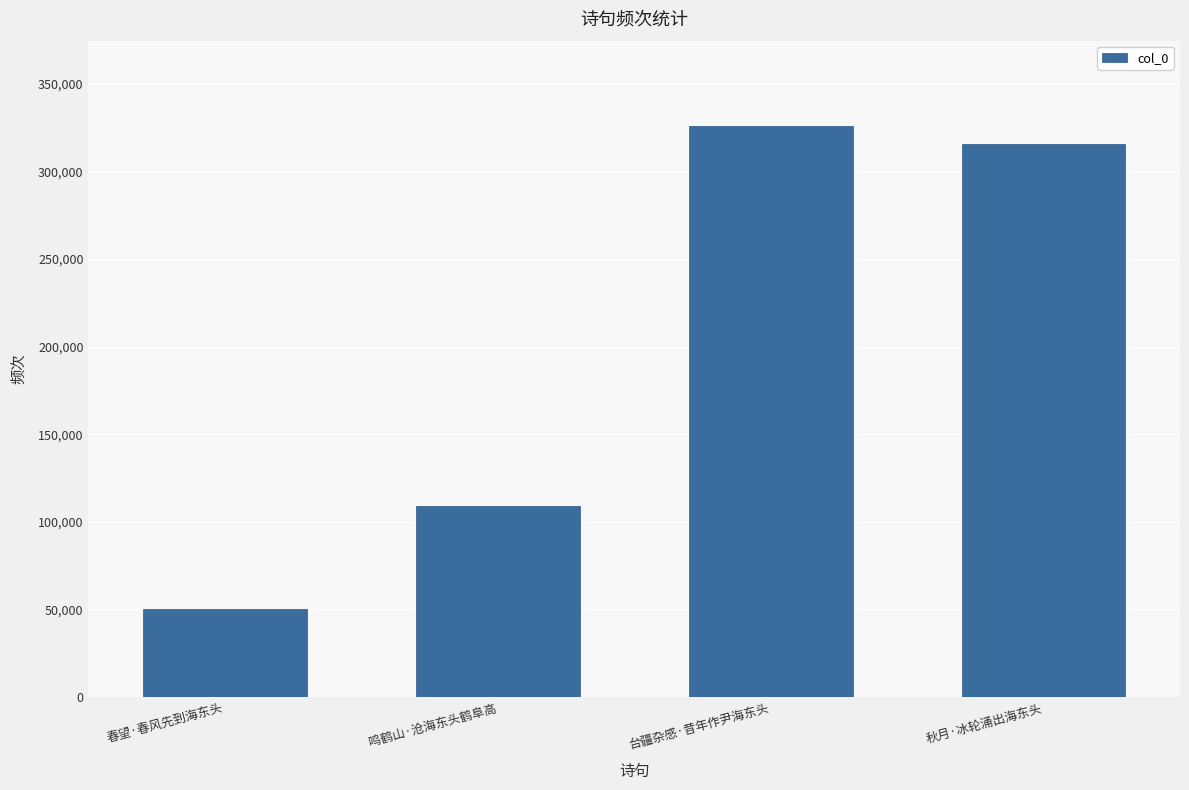

Which category has the highest value across all series?

台疆杂感·昔年作尹海东头